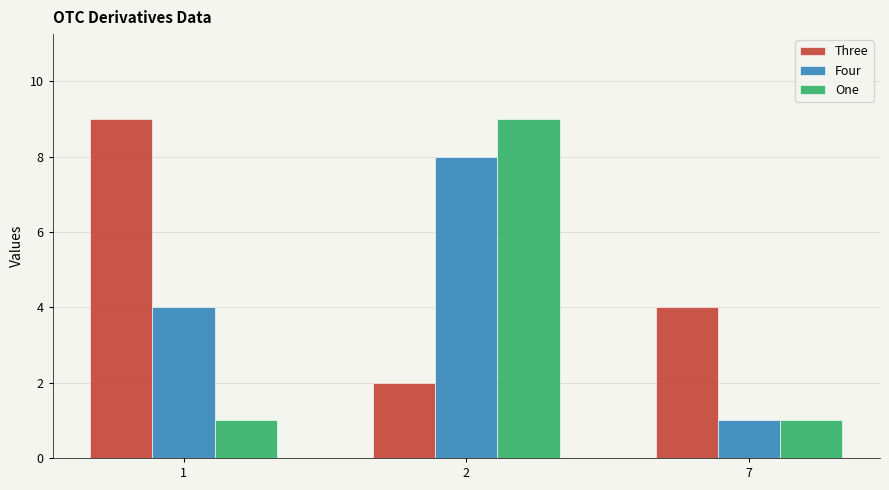

What is the value of the Four bar at the 1st from the left?

4